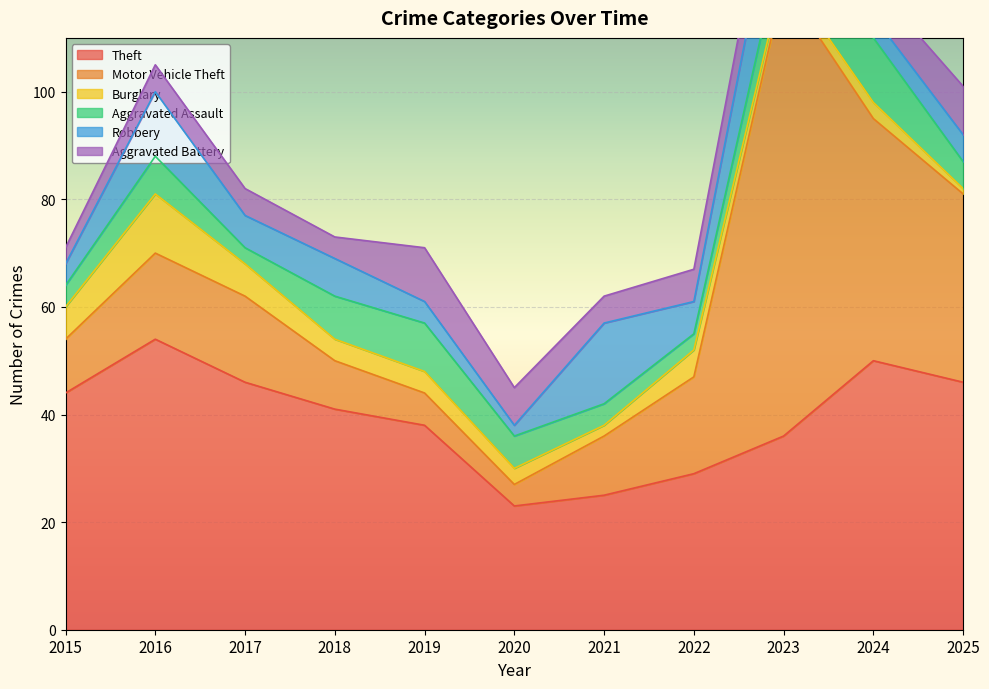

Where is the first local maximum for Aggravated Battery?

2019